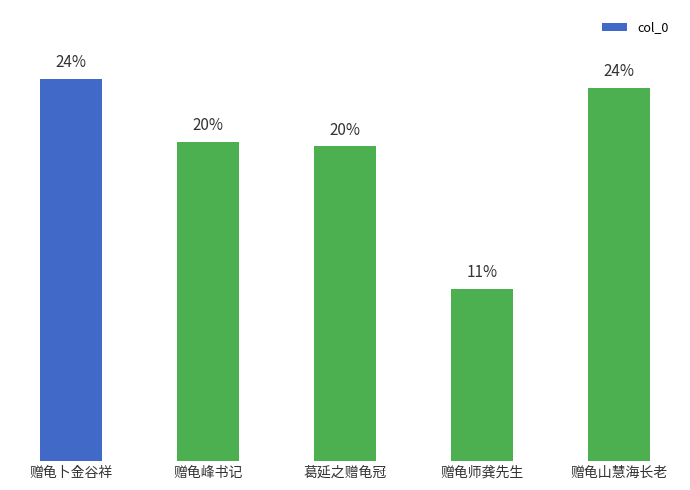

What is the label of the 3rd bar from the right?

葛延之赠龟冠